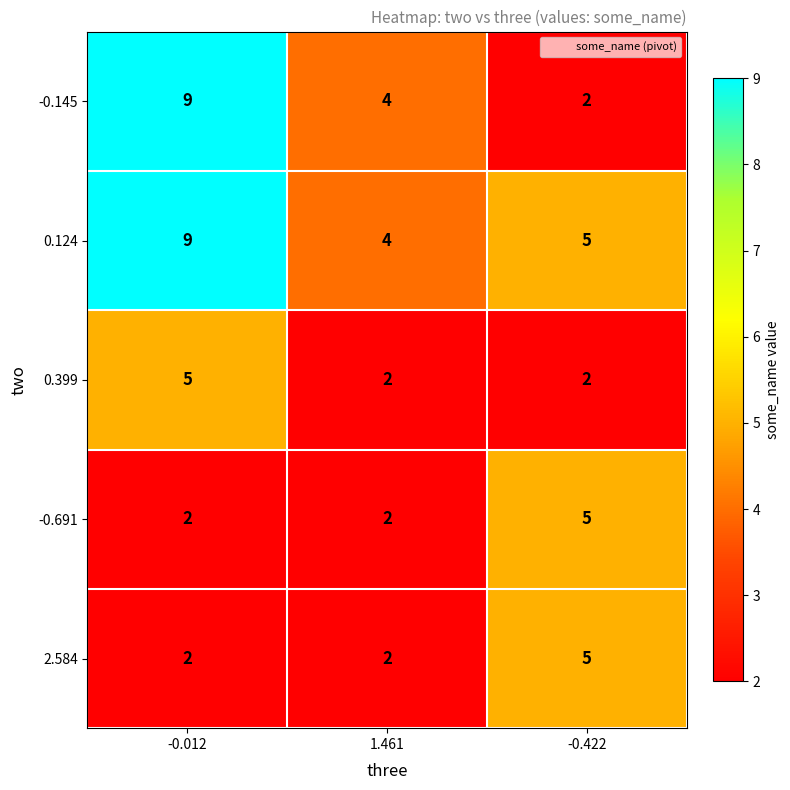

Reading right to left, what are all the values shown in this chart?

-0.145: 2	4	9
0.124: 5	4	9
0.399: 2	2	5
-0.691: 5	2	2
2.584: 5	2	2